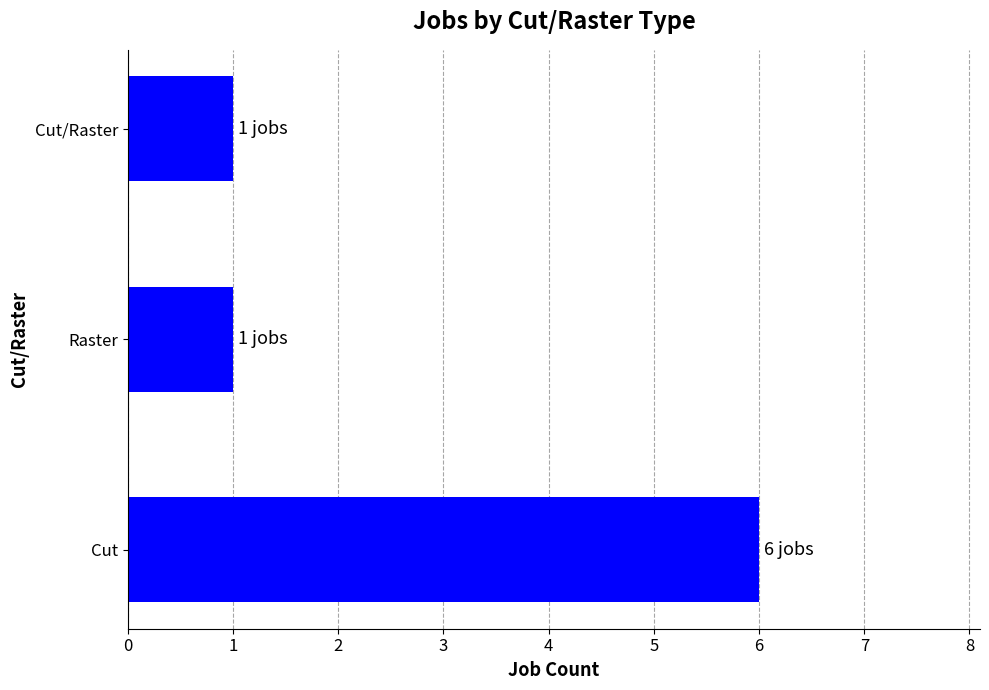

What is the sum of all values?

8